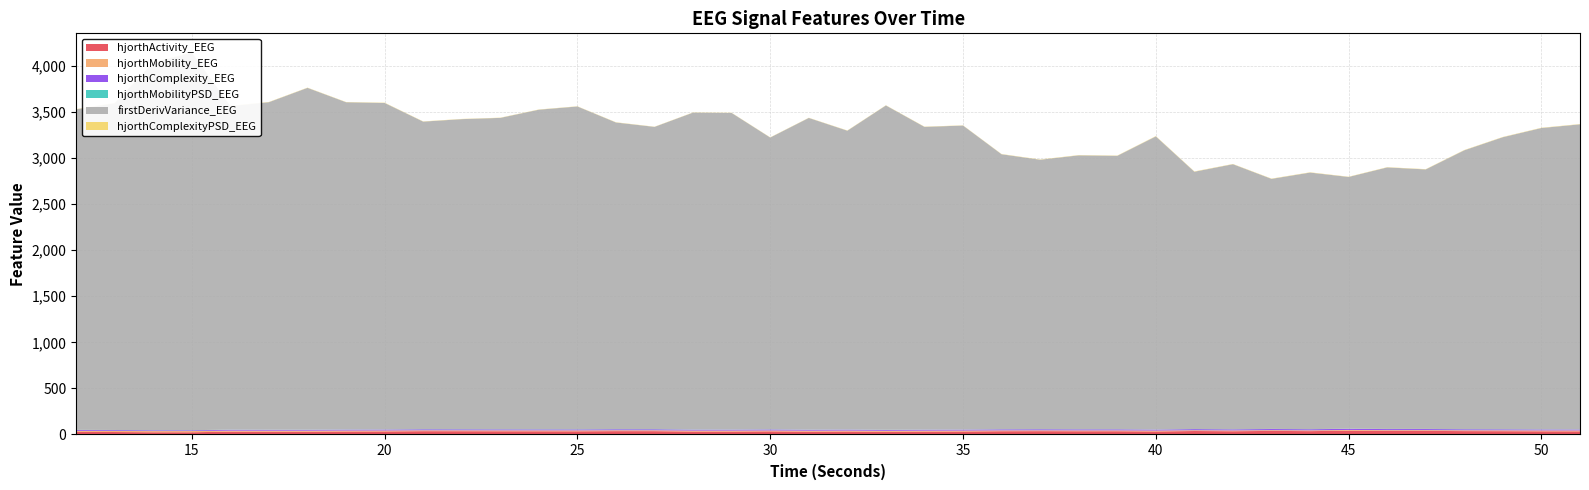

Reading left to right, list all the values displayed in this chart.

hjorthActivity_EEG: 28.0	26.8	24.2	24.2	30.9	30.4	30.3	32.4	33.1	35.9	35.5	35.0	34.6	34.5	36.3	36.1	31.9	31.9	34.0	30.8	32.4	28.9	31.4	32.3	35.4	36.1	35.1	35.3	32.6	37.7	35.2	38.8	36.3	41.1	38.5	39.0	36.6	35.9	34.4	34.0
hjorthMobility_EEG: 11.1	11.5	12.8	13.0	10.7	10.8	11.1	10.5	10.4	9.6	9.7	9.8	10.0	10.1	9.6	9.5	10.4	10.4	9.7	10.5	10.0	11.0	10.2	10.1	9.2	9.0	9.2	9.2	9.9	8.6	9.0	8.4	8.8	8.2	8.6	8.5	9.1	9.4	9.7	9.9
hjorthComplexity_EEG: 9.3	9.0	8.1	7.9	9.5	9.4	9.3	9.9	10.0	10.7	10.6	10.5	10.4	10.3	10.8	10.9	10.1	10.1	10.8	10.0	10.3	9.4	10.1	10.2	11.2	11.5	11.3	11.3	10.6	11.9	11.4	12.2	11.8	12.3	11.7	11.6	10.9	10.5	10.2	10.1
hjorthMobilityPSD_EEG: 1.6	1.5	1.4	1.5	1.6	1.5	1.6	1.7	1.4	1.7	1.7	1.6	1.8	1.9	1.5	1.8	1.8	1.6	1.6	1.6	1.4	1.6	1.4	1.2	1.4	1.3	1.4	1.3	1.2	1.3	1.3	1.2	1.2	1.3	1.5	1.3	1.4	1.5	1.4	1.3
firstDerivVariance_EEG: 3476.8	3544.4	3987.6	4094.6	3508.7	3552.5	3707.6	3549.7	3541.4	3335.8	3363.1	3377.3	3466.3	3501.3	3326.1	3278.3	3437.5	3433.4	3165.0	3380.7	3241.2	3518.0	3283.6	3297.1	2982.5	2922.4	2970.9	2965.7	3179.1	2790.9	2874.8	2712.3	2782.9	2730.7	2836.7	2814.9	3025.0	3167.5	3268.5	3309.2
hjorthComplexityPSD_EEG: 2.7	2.6	2.8	3.0	2.6	2.4	2.4	2.3	2.7	2.4	2.2	2.2	2.3	2.1	2.4	2.0	2.1	2.0	2.1	2.1	2.4	2.3	2.4	2.2	2.4	2.8	2.8	2.7	3.3	3.1	2.5	2.9	2.9	2.5	2.6	2.8	2.9	2.7	2.9	2.9